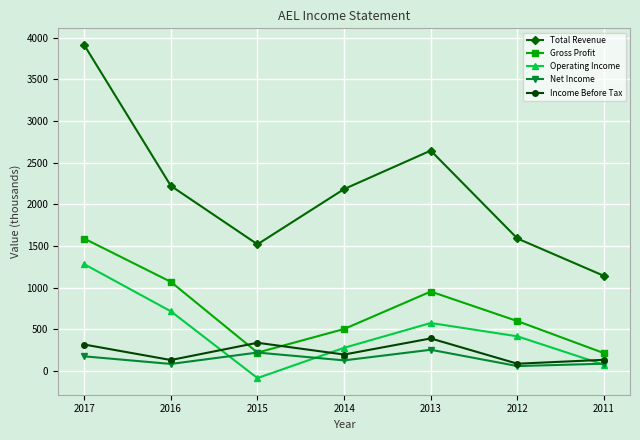

What is the difference between the Income Before Tax values at 2017 and 2015?

21.0